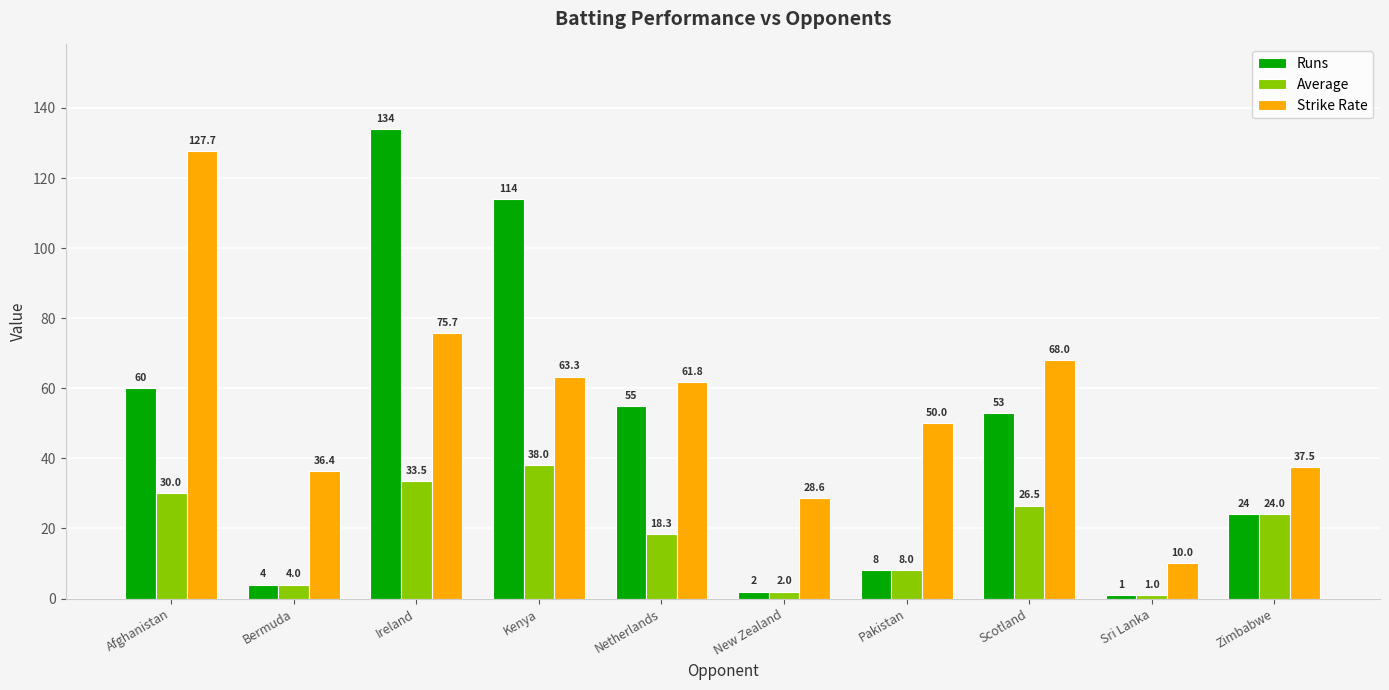

How many bars are there in each group?

3